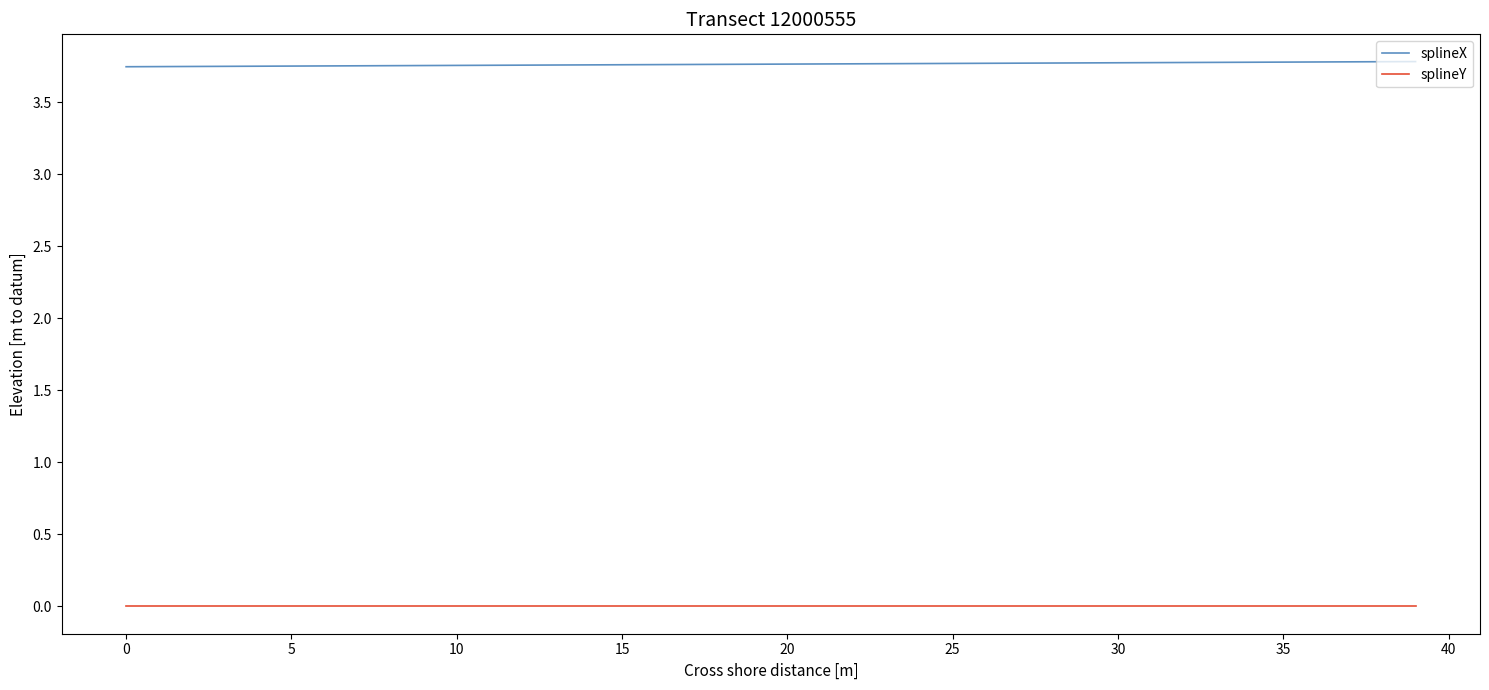

Count the number of data series in this chart.

2